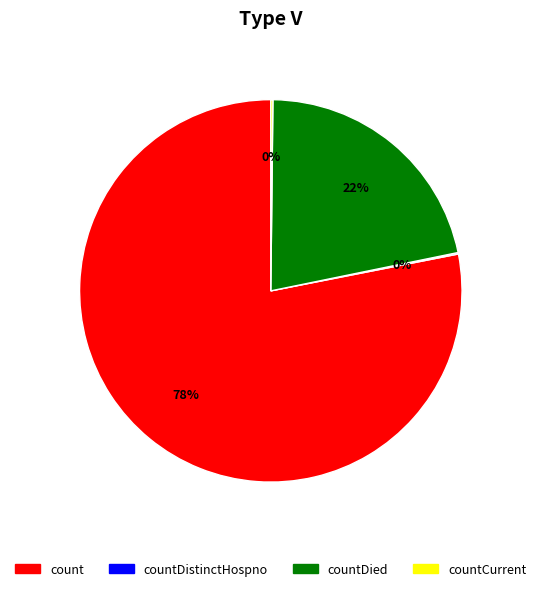

Is there a majority slice in this chart?

Yes